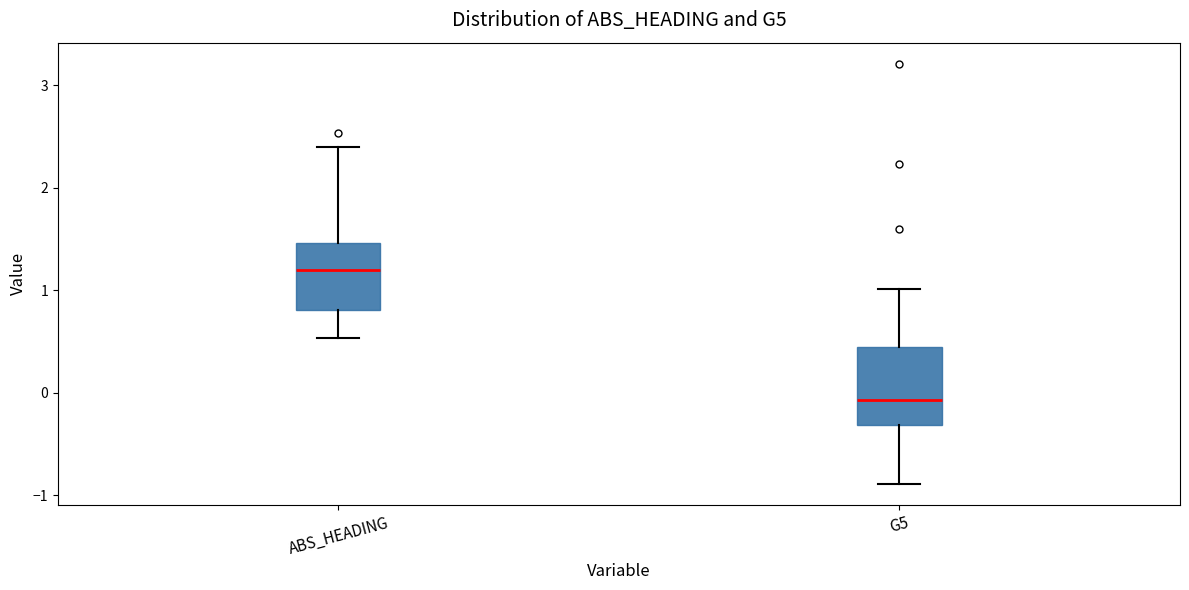

Reading left to right, transcribe this box plot: for each box, give where its median line is, the range the box spans, and where its two whiskers end, as read against the y-axis. The values are not printed on the chart, so give them approximately, as read against the axis.

ABS_HEADING: median 1.2, box 0.8 to 1.5, whiskers 0.5 to 2.4
G5: median -0.1, box -0.3 to 0.4, whiskers -0.9 to 1.0